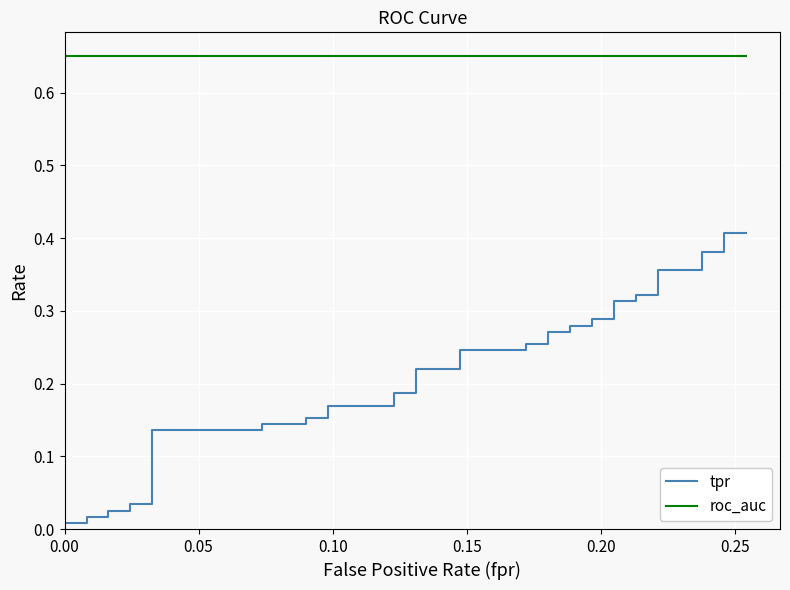

Reading right to left, what are all the values shown in this chart?

tpr: 0.4	0.4	0.4	0.4	0.4	0.4	0.3	0.3	0.3	0.3	0.3	0.3	0.3	0.3	0.3	0.3	0.3	0.3	0.2	0.2	0.2	0.2	0.2	0.2	0.2	0.2	0.2	0.2	0.1	0.1	0.1	0.1	0.0	0.0	0.0	0.0	0.0	0.0	0.0	0.0
roc_auc: 0.7	0.7	0.7	0.7	0.7	0.7	0.7	0.7	0.7	0.7	0.7	0.7	0.7	0.7	0.7	0.7	0.7	0.7	0.7	0.7	0.7	0.7	0.7	0.7	0.7	0.7	0.7	0.7	0.7	0.7	0.7	0.7	0.7	0.7	0.7	0.7	0.7	0.7	0.7	0.7